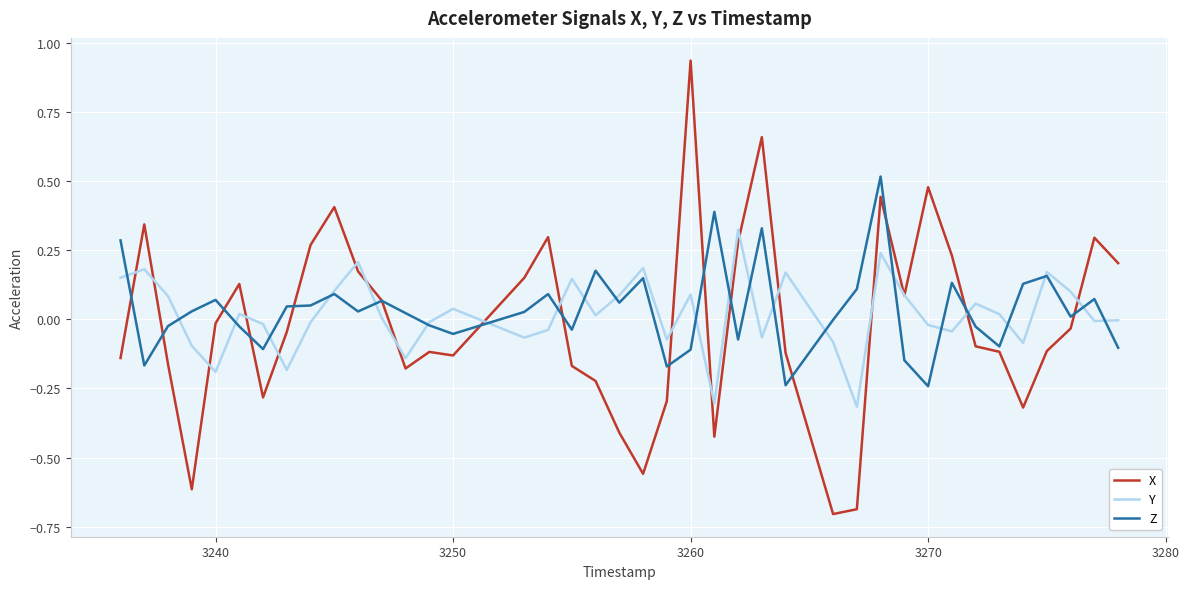

Which series has the largest range (max minus min)?

X